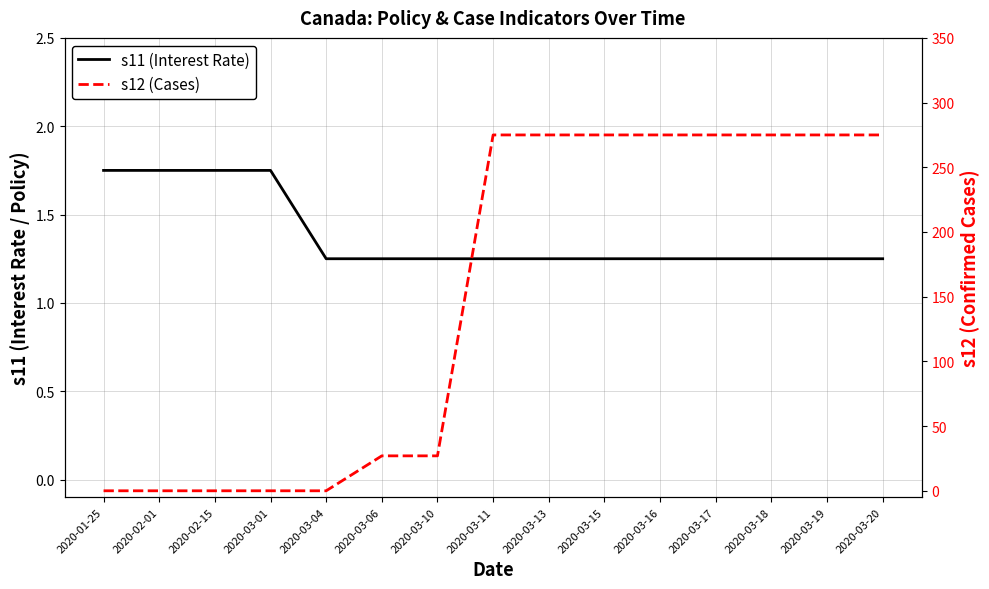

Rank the categories by s11 value from highest to lowest.

2020-01-25, 2020-02-01, 2020-02-15, 2020-03-01, 2020-03-04, 2020-03-06, 2020-03-10, 2020-03-11, 2020-03-13, 2020-03-15, 2020-03-16, 2020-03-17, 2020-03-18, 2020-03-19, 2020-03-20